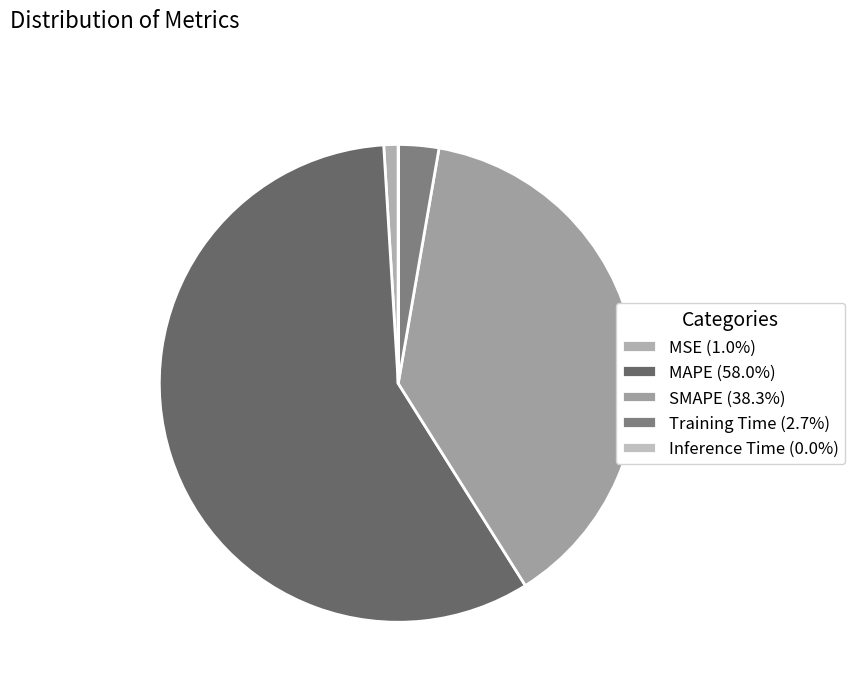

Approximately how many times larger is the value at SMAPE compared to MAPE?

0.7